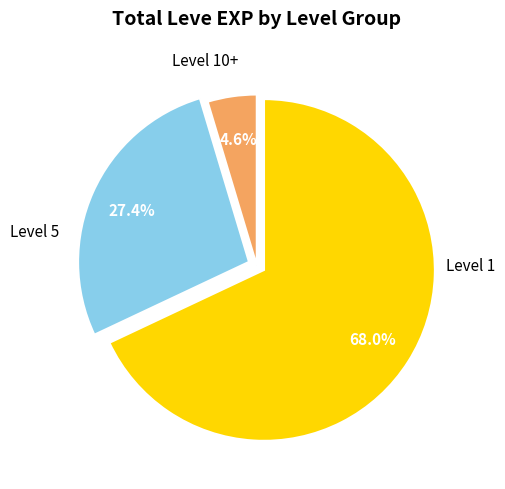

Is there any slice that represents more than half of the pie?

Yes